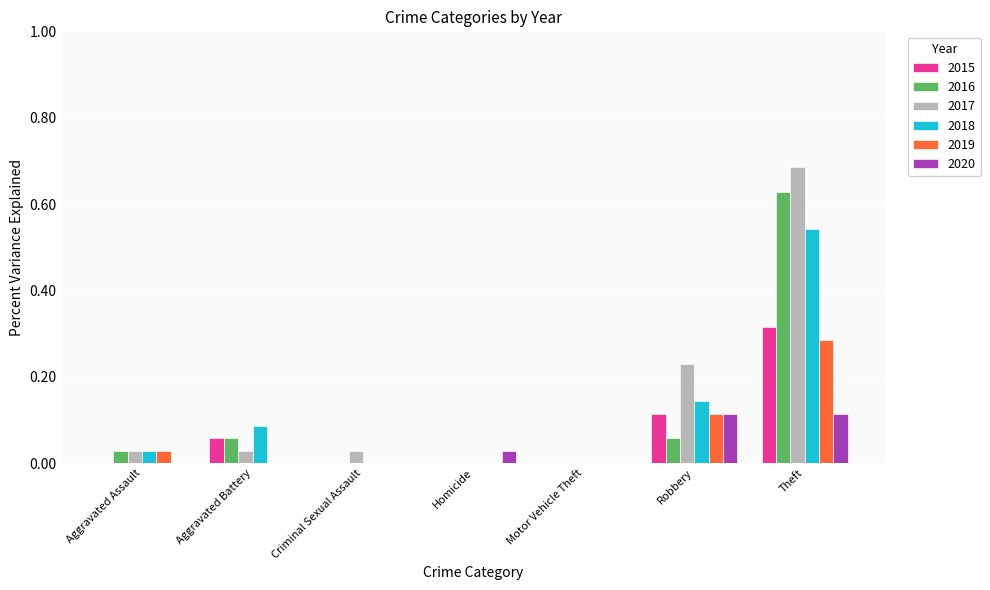

What is the sum of all 2016 values?

0.8